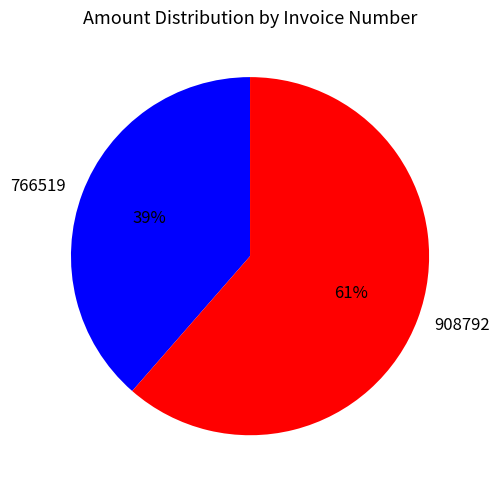

What percentage is the 908792 slice, to the nearest percent?

61%